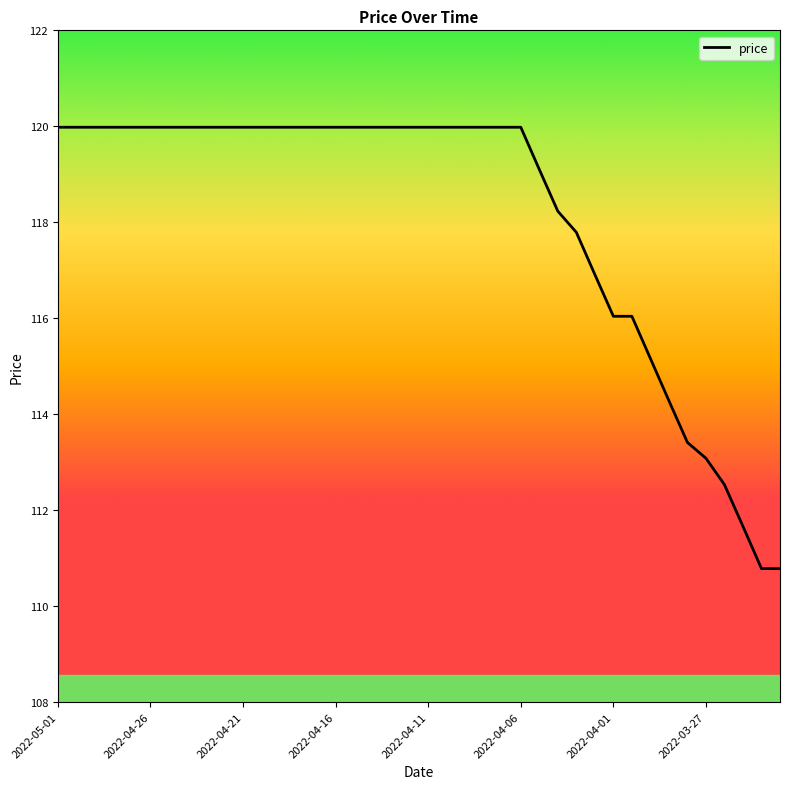

What is the maximum value shown in the chart?

120.0